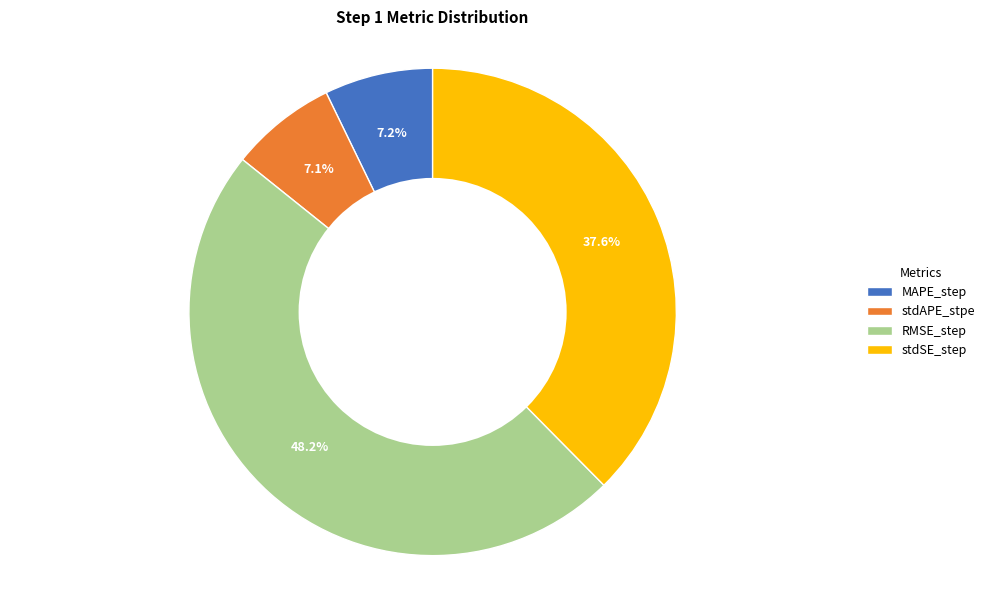

The MAPE_step slice represents 7% of the pie. True or false?

True